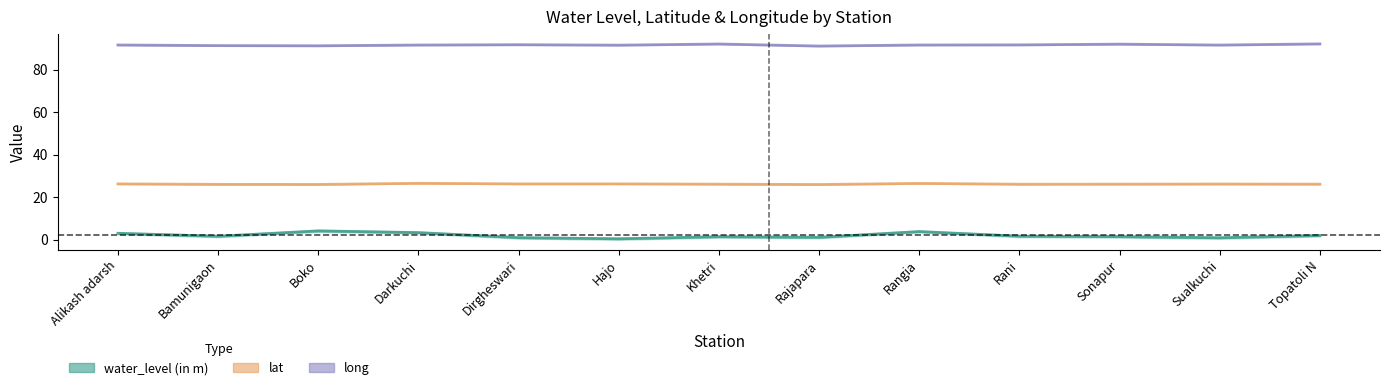

What is the minimum value shown in the chart?

0.4